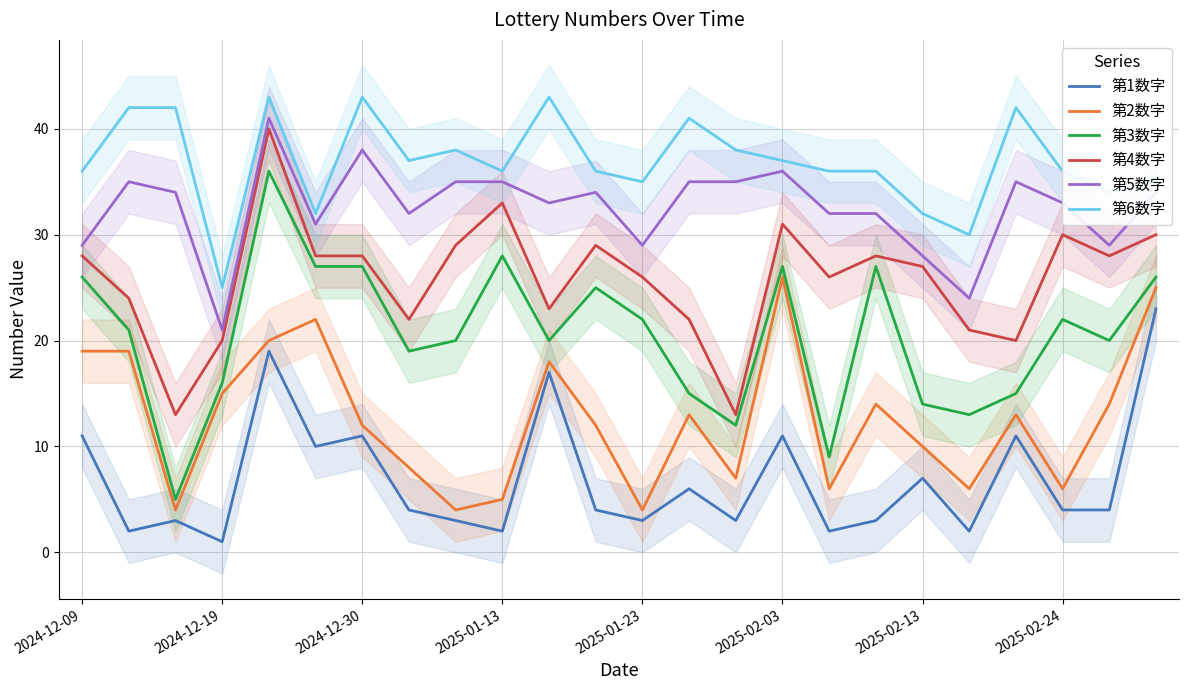

True or false: 第4数字 and 第3数字 cross at least once.

False